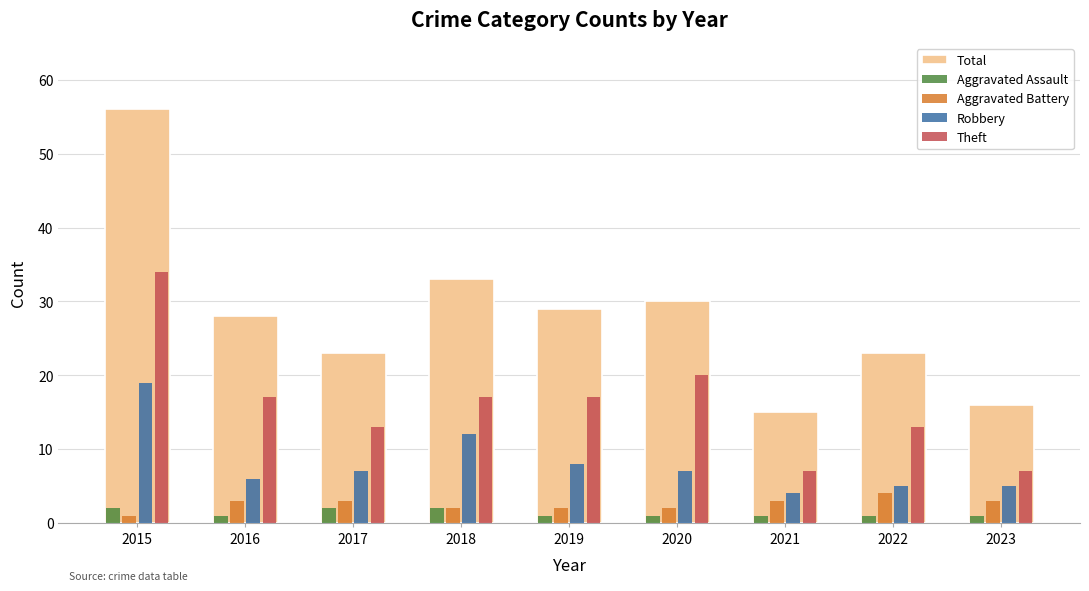

List the series in order of their peak value, lowest first.

Aggravated Assault, Aggravated Battery, Robbery, Theft, Total